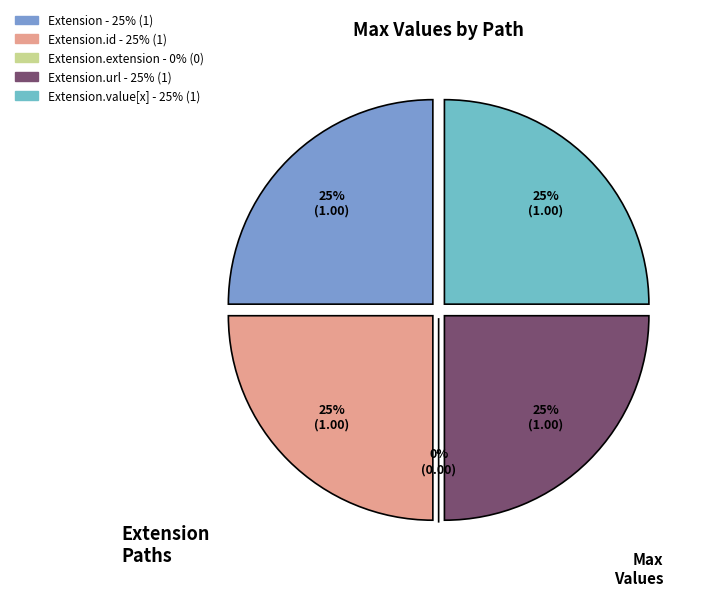

How much of the chart is everything except Extension.extension?

100.0%